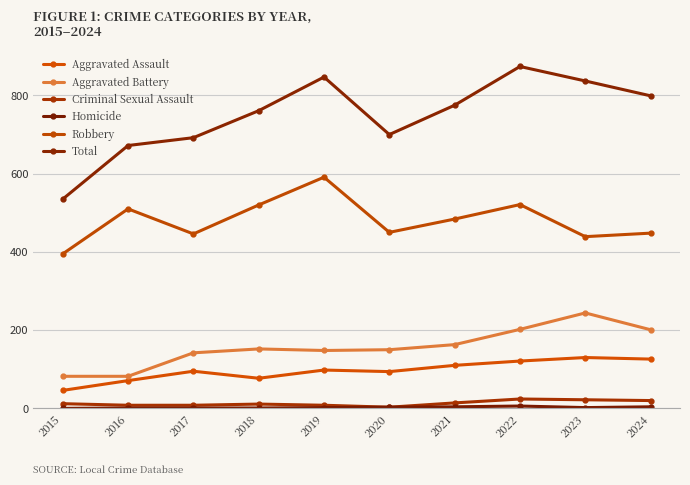

The value of Total at 2021 is 775. True or false?

True